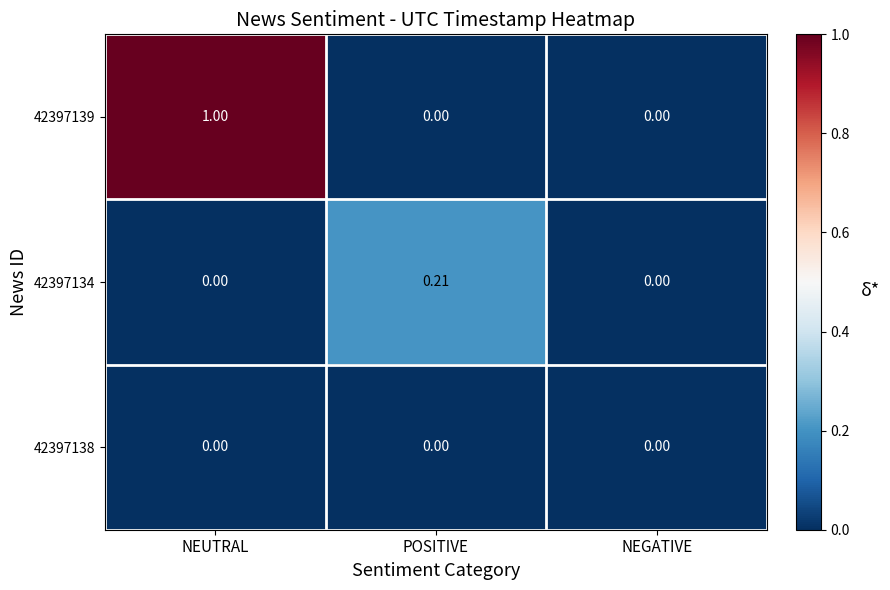

Which series has the largest total across all categories?

42397139